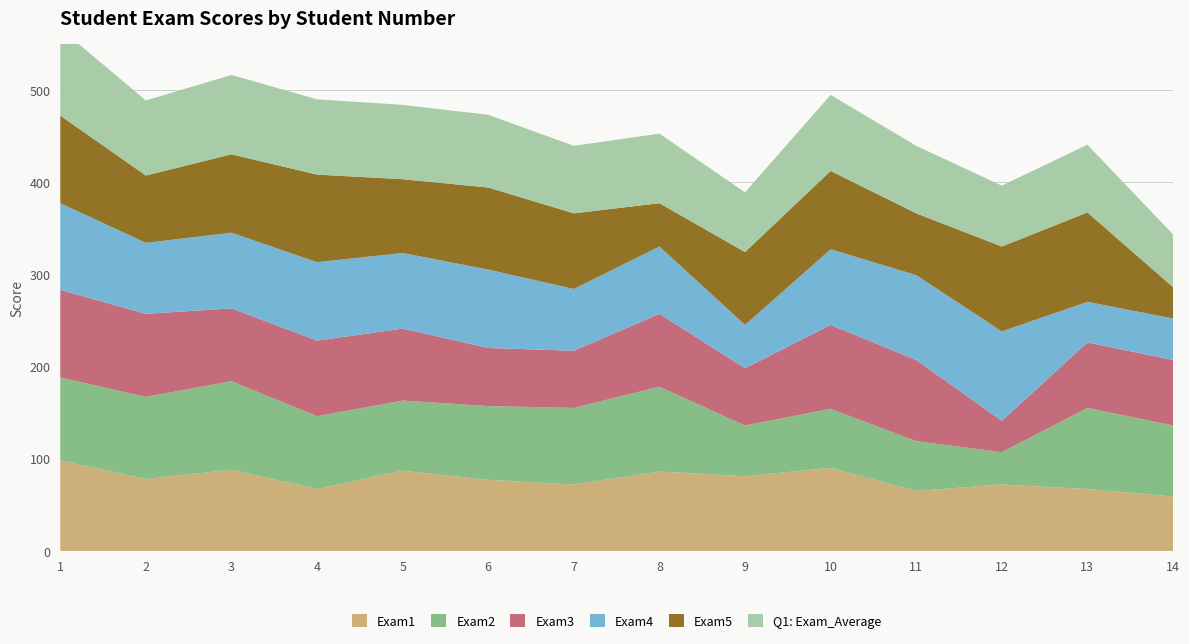

Reading left to right, extract all data points from this chart.

Exam1: 1=98.0	2=78.0	3=88.0	4=67.0	5=87.0	6=77.0	7=72.0	8=86.0	9=81.0	10=90.0	11=65.0	12=72.0	13=67.0	14=59.0
Exam2: 1=90.0	2=89.0	3=96.0	4=79.0	5=76.0	6=80.0	7=83.0	8=92.0	9=55.0	10=64.0	11=54.0	12=35.0	13=88.0	14=77.0
Exam3: 1=95.0	2=90.0	3=79.0	4=82.0	5=78.0	6=63.0	7=62.0	8=79.0	9=62.0	10=91.0	11=88.0	12=34.0	13=71.0	14=71.0
Exam4: 1=94.0	2=77.0	3=82.0	4=85.0	5=82.0	6=85.0	7=67.0	8=73.0	9=47.0	10=82.0	11=92.0	12=97.0	13=44.0	14=45.0
Exam5: 1=95.0	2=73.0	3=85.0	4=95.0	5=80.0	6=89.0	7=82.0	8=47.0	9=79.0	10=85.0	11=67.0	12=92.0	13=97.0	14=34.0
Q1: Exam_Average: 1=94.4	2=81.4	3=86.0	4=81.6	5=80.6	6=78.8	7=73.2	8=75.4	9=64.8	10=82.4	11=73.2	12=66.0	13=73.4	14=57.2